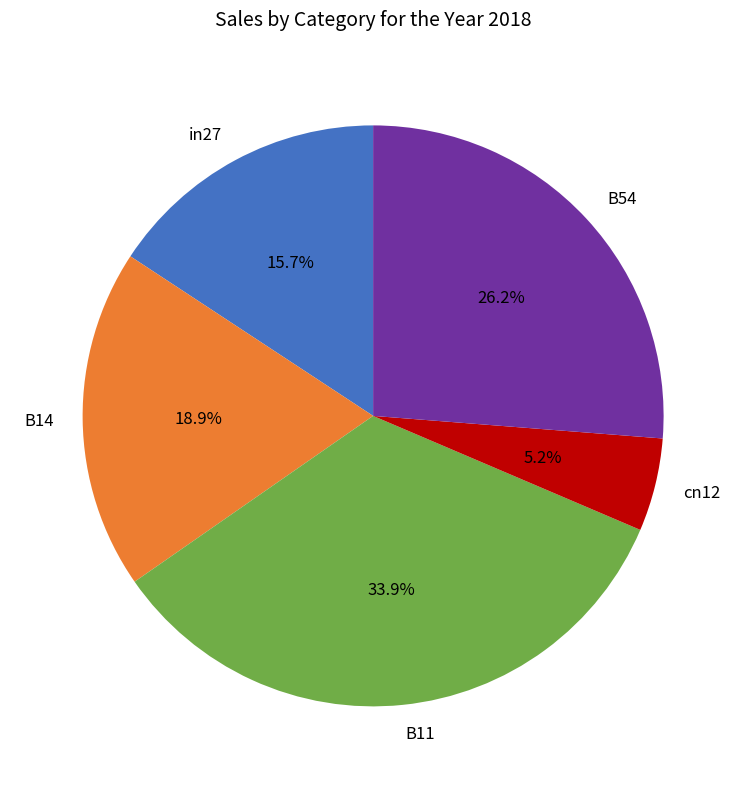

Does any single category account for the majority?

No